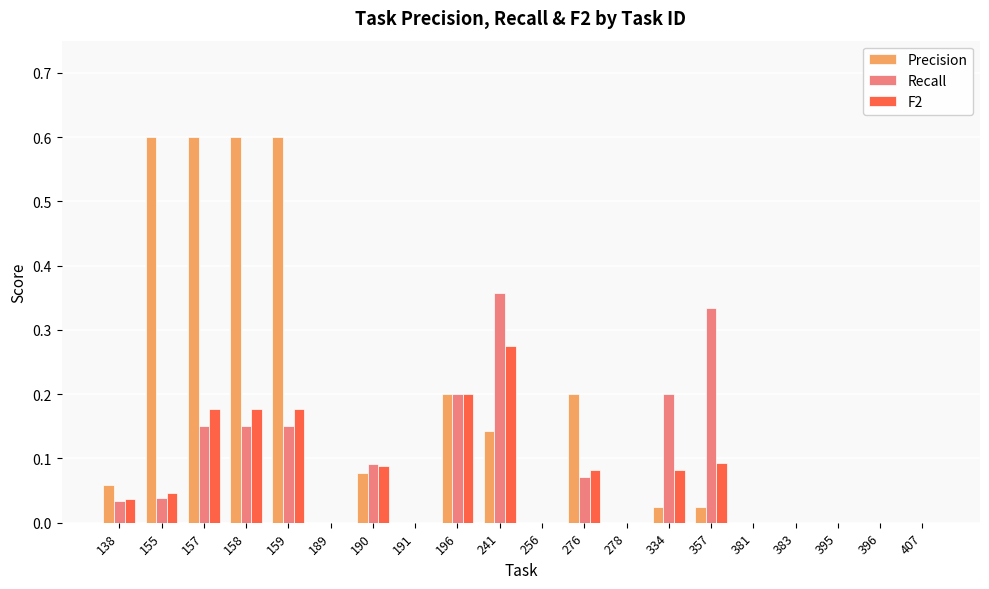

Between 155 and 396, which series saw the biggest shift?

Precision